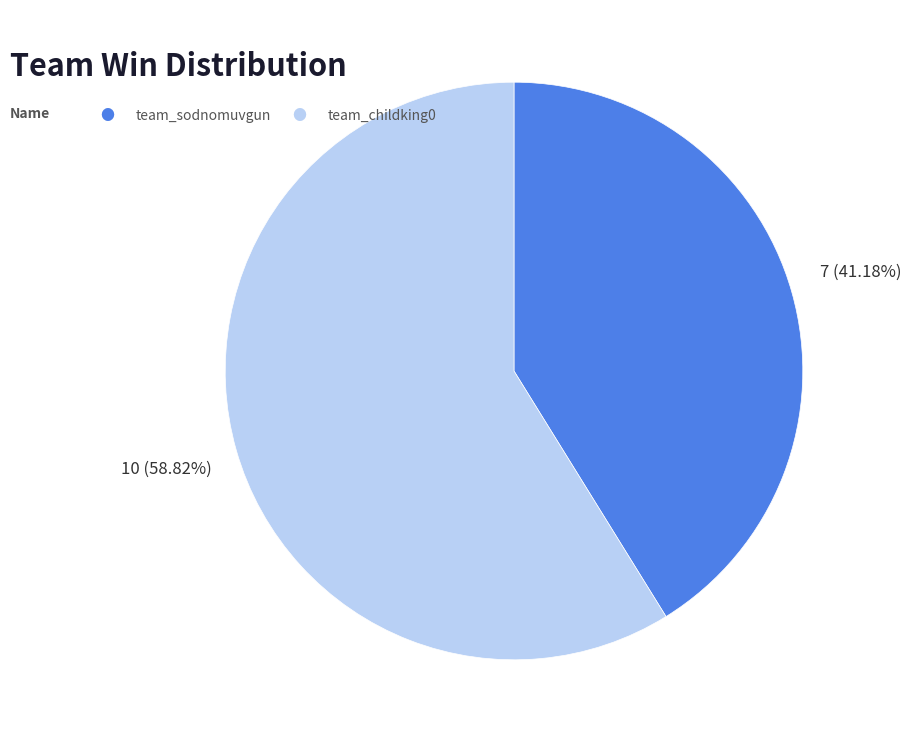

Is there any slice that represents more than half of the pie?

Yes